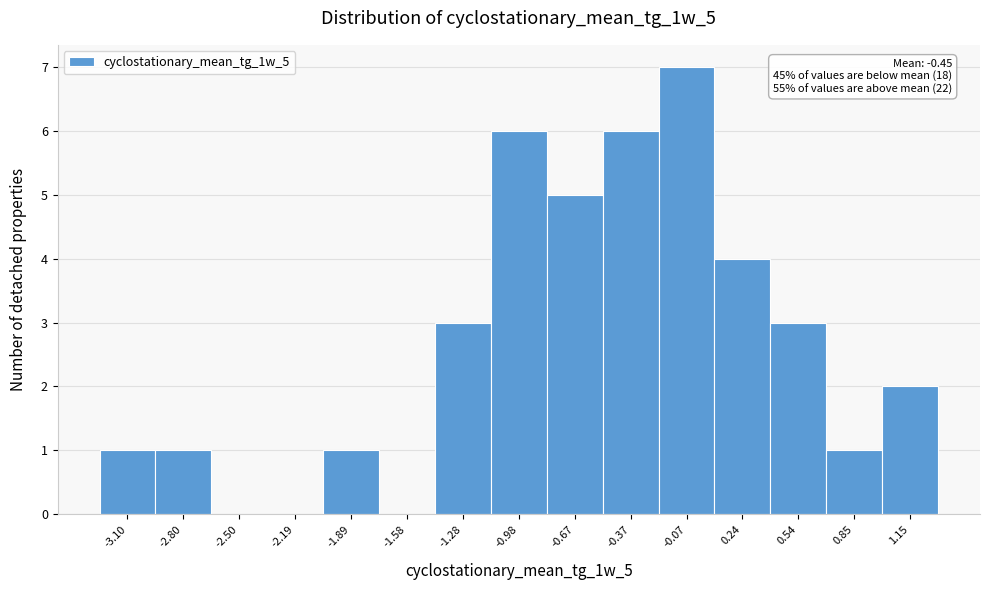

Which range on the x-axis has the tallest bar?

-0.20 to 0.10